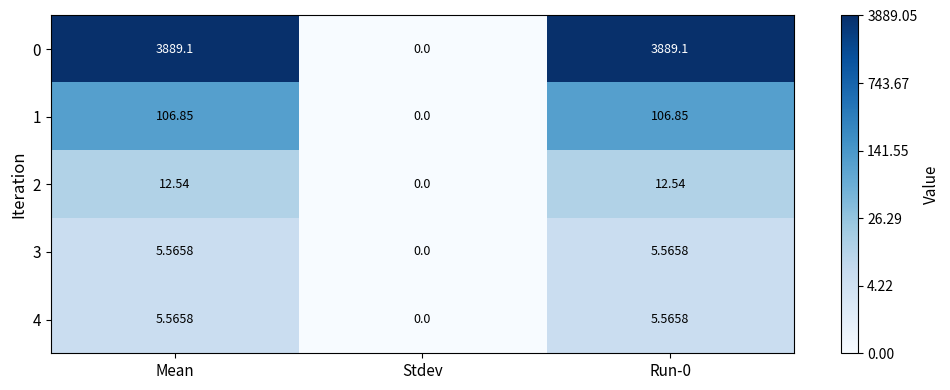

Is the value of 3 at Run-0 greater than the value of 0 at Mean?

No